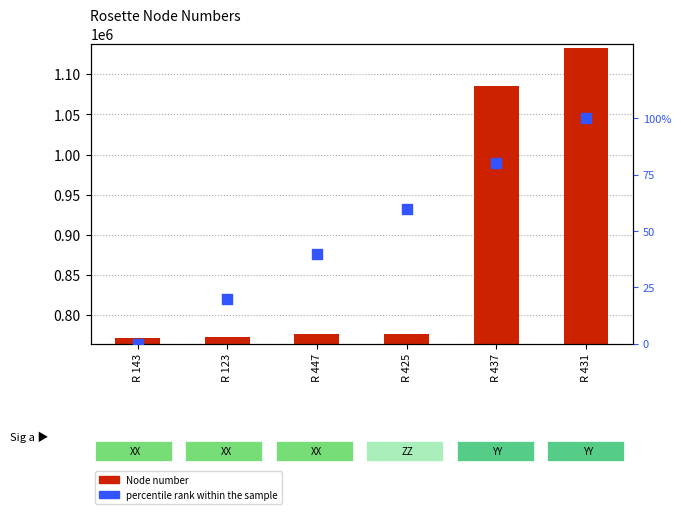

Which series has the largest Y range (max minus min)?

Node number